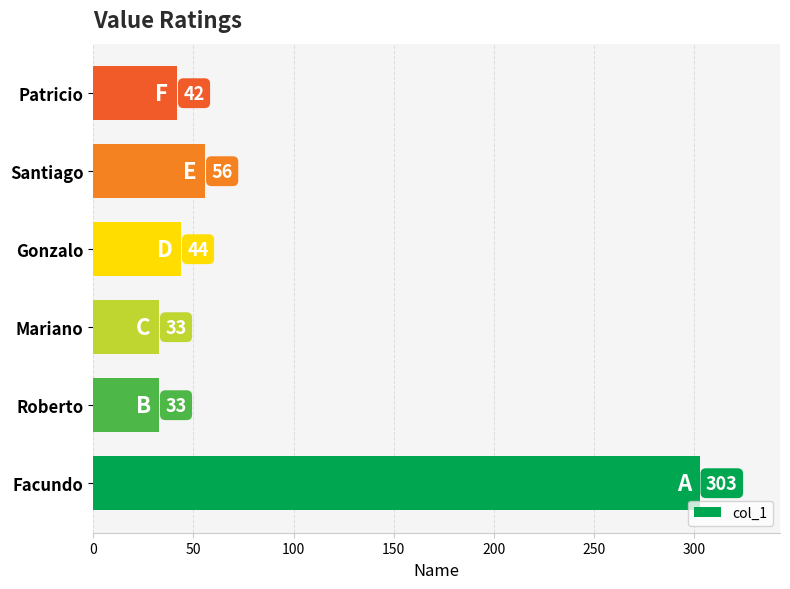

Which has a higher value, Facundo or Gonzalo?

Facundo